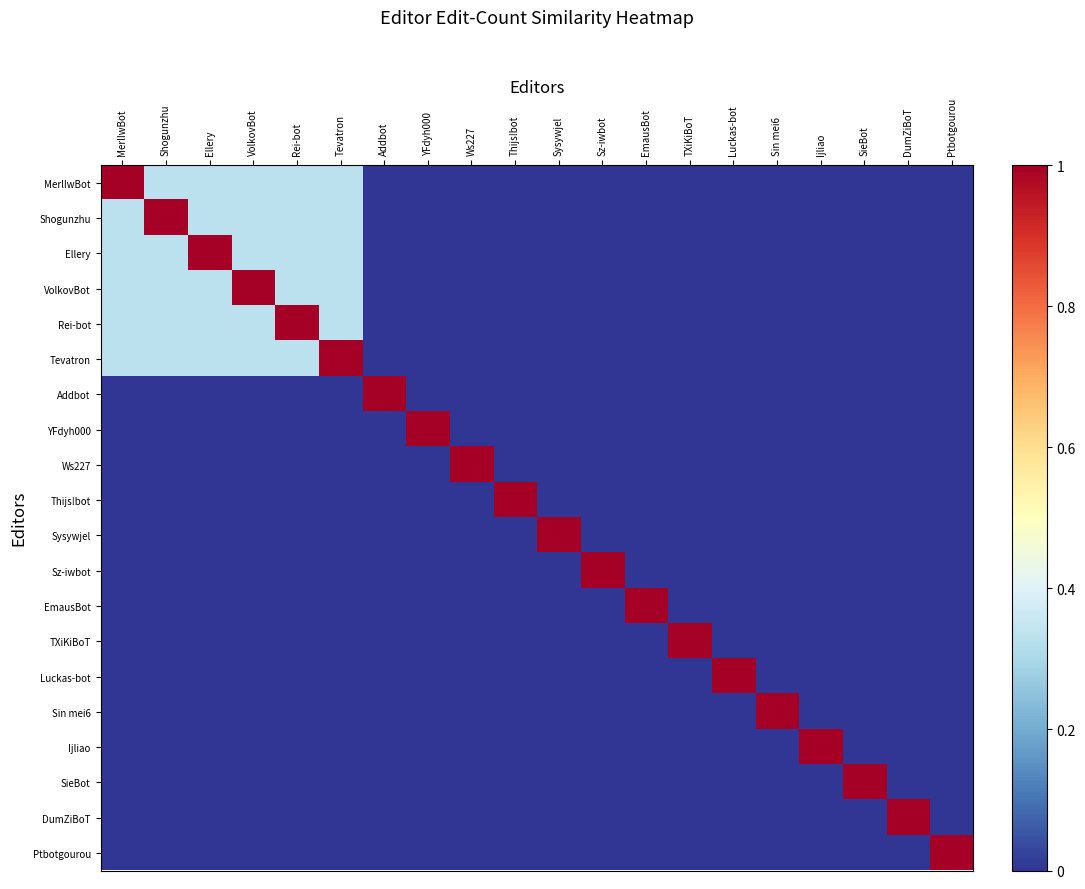

Reading right to left, what are all the values shown in this chart?

MerlIwBot: Ptbotgourou=0.0	DumZiBoT=0.0	SieBot=0.0	Ijliao=0.0	Sin mei6=0.0	Luckas-bot=0.0	TXiKiBoT=0.0	EmausBot=0.0	Sz-iwbot=0.0	Sysywjel=0.0	Thijs!bot=0.0	Ws227=0.0	YFdyh000=0.0	Addbot=0.0	Tevatron=0.3	Rei-bot=0.3	VolkovBot=0.3	Ellery=0.3	Shogunzhu=0.3	MerlIwBot=1.0
Shogunzhu: Ptbotgourou=0.0	DumZiBoT=0.0	SieBot=0.0	Ijliao=0.0	Sin mei6=0.0	Luckas-bot=0.0	TXiKiBoT=0.0	EmausBot=0.0	Sz-iwbot=0.0	Sysywjel=0.0	Thijs!bot=0.0	Ws227=0.0	YFdyh000=0.0	Addbot=0.0	Tevatron=0.3	Rei-bot=0.3	VolkovBot=0.3	Ellery=0.3	Shogunzhu=1.0	MerlIwBot=0.3
Ellery: Ptbotgourou=0.0	DumZiBoT=0.0	SieBot=0.0	Ijliao=0.0	Sin mei6=0.0	Luckas-bot=0.0	TXiKiBoT=0.0	EmausBot=0.0	Sz-iwbot=0.0	Sysywjel=0.0	Thijs!bot=0.0	Ws227=0.0	YFdyh000=0.0	Addbot=0.0	Tevatron=0.3	Rei-bot=0.3	VolkovBot=0.3	Ellery=1.0	Shogunzhu=0.3	MerlIwBot=0.3
VolkovBot: Ptbotgourou=0.0	DumZiBoT=0.0	SieBot=0.0	Ijliao=0.0	Sin mei6=0.0	Luckas-bot=0.0	TXiKiBoT=0.0	EmausBot=0.0	Sz-iwbot=0.0	Sysywjel=0.0	Thijs!bot=0.0	Ws227=0.0	YFdyh000=0.0	Addbot=0.0	Tevatron=0.3	Rei-bot=0.3	VolkovBot=1.0	Ellery=0.3	Shogunzhu=0.3	MerlIwBot=0.3
Rei-bot: Ptbotgourou=0.0	DumZiBoT=0.0	SieBot=0.0	Ijliao=0.0	Sin mei6=0.0	Luckas-bot=0.0	TXiKiBoT=0.0	EmausBot=0.0	Sz-iwbot=0.0	Sysywjel=0.0	Thijs!bot=0.0	Ws227=0.0	YFdyh000=0.0	Addbot=0.0	Tevatron=0.3	Rei-bot=1.0	VolkovBot=0.3	Ellery=0.3	Shogunzhu=0.3	MerlIwBot=0.3
Tevatron: Ptbotgourou=0.0	DumZiBoT=0.0	SieBot=0.0	Ijliao=0.0	Sin mei6=0.0	Luckas-bot=0.0	TXiKiBoT=0.0	EmausBot=0.0	Sz-iwbot=0.0	Sysywjel=0.0	Thijs!bot=0.0	Ws227=0.0	YFdyh000=0.0	Addbot=0.0	Tevatron=1.0	Rei-bot=0.3	VolkovBot=0.3	Ellery=0.3	Shogunzhu=0.3	MerlIwBot=0.3
Addbot: Ptbotgourou=0.0	DumZiBoT=0.0	SieBot=0.0	Ijliao=0.0	Sin mei6=0.0	Luckas-bot=0.0	TXiKiBoT=0.0	EmausBot=0.0	Sz-iwbot=0.0	Sysywjel=0.0	Thijs!bot=0.0	Ws227=0.0	YFdyh000=0.0	Addbot=1.0	Tevatron=0.0	Rei-bot=0.0	VolkovBot=0.0	Ellery=0.0	Shogunzhu=0.0	MerlIwBot=0.0
YFdyh000: Ptbotgourou=0.0	DumZiBoT=0.0	SieBot=0.0	Ijliao=0.0	Sin mei6=0.0	Luckas-bot=0.0	TXiKiBoT=0.0	EmausBot=0.0	Sz-iwbot=0.0	Sysywjel=0.0	Thijs!bot=0.0	Ws227=0.0	YFdyh000=1.0	Addbot=0.0	Tevatron=0.0	Rei-bot=0.0	VolkovBot=0.0	Ellery=0.0	Shogunzhu=0.0	MerlIwBot=0.0
Ws227: Ptbotgourou=0.0	DumZiBoT=0.0	SieBot=0.0	Ijliao=0.0	Sin mei6=0.0	Luckas-bot=0.0	TXiKiBoT=0.0	EmausBot=0.0	Sz-iwbot=0.0	Sysywjel=0.0	Thijs!bot=0.0	Ws227=1.0	YFdyh000=0.0	Addbot=0.0	Tevatron=0.0	Rei-bot=0.0	VolkovBot=0.0	Ellery=0.0	Shogunzhu=0.0	MerlIwBot=0.0
Thijs!bot: Ptbotgourou=0.0	DumZiBoT=0.0	SieBot=0.0	Ijliao=0.0	Sin mei6=0.0	Luckas-bot=0.0	TXiKiBoT=0.0	EmausBot=0.0	Sz-iwbot=0.0	Sysywjel=0.0	Thijs!bot=1.0	Ws227=0.0	YFdyh000=0.0	Addbot=0.0	Tevatron=0.0	Rei-bot=0.0	VolkovBot=0.0	Ellery=0.0	Shogunzhu=0.0	MerlIwBot=0.0
Sysywjel: Ptbotgourou=0.0	DumZiBoT=0.0	SieBot=0.0	Ijliao=0.0	Sin mei6=0.0	Luckas-bot=0.0	TXiKiBoT=0.0	EmausBot=0.0	Sz-iwbot=0.0	Sysywjel=1.0	Thijs!bot=0.0	Ws227=0.0	YFdyh000=0.0	Addbot=0.0	Tevatron=0.0	Rei-bot=0.0	VolkovBot=0.0	Ellery=0.0	Shogunzhu=0.0	MerlIwBot=0.0
Sz-iwbot: Ptbotgourou=0.0	DumZiBoT=0.0	SieBot=0.0	Ijliao=0.0	Sin mei6=0.0	Luckas-bot=0.0	TXiKiBoT=0.0	EmausBot=0.0	Sz-iwbot=1.0	Sysywjel=0.0	Thijs!bot=0.0	Ws227=0.0	YFdyh000=0.0	Addbot=0.0	Tevatron=0.0	Rei-bot=0.0	VolkovBot=0.0	Ellery=0.0	Shogunzhu=0.0	MerlIwBot=0.0
EmausBot: Ptbotgourou=0.0	DumZiBoT=0.0	SieBot=0.0	Ijliao=0.0	Sin mei6=0.0	Luckas-bot=0.0	TXiKiBoT=0.0	EmausBot=1.0	Sz-iwbot=0.0	Sysywjel=0.0	Thijs!bot=0.0	Ws227=0.0	YFdyh000=0.0	Addbot=0.0	Tevatron=0.0	Rei-bot=0.0	VolkovBot=0.0	Ellery=0.0	Shogunzhu=0.0	MerlIwBot=0.0
TXiKiBoT: Ptbotgourou=0.0	DumZiBoT=0.0	SieBot=0.0	Ijliao=0.0	Sin mei6=0.0	Luckas-bot=0.0	TXiKiBoT=1.0	EmausBot=0.0	Sz-iwbot=0.0	Sysywjel=0.0	Thijs!bot=0.0	Ws227=0.0	YFdyh000=0.0	Addbot=0.0	Tevatron=0.0	Rei-bot=0.0	VolkovBot=0.0	Ellery=0.0	Shogunzhu=0.0	MerlIwBot=0.0
Luckas-bot: Ptbotgourou=0.0	DumZiBoT=0.0	SieBot=0.0	Ijliao=0.0	Sin mei6=0.0	Luckas-bot=1.0	TXiKiBoT=0.0	EmausBot=0.0	Sz-iwbot=0.0	Sysywjel=0.0	Thijs!bot=0.0	Ws227=0.0	YFdyh000=0.0	Addbot=0.0	Tevatron=0.0	Rei-bot=0.0	VolkovBot=0.0	Ellery=0.0	Shogunzhu=0.0	MerlIwBot=0.0
Sin mei6: Ptbotgourou=0.0	DumZiBoT=0.0	SieBot=0.0	Ijliao=0.0	Sin mei6=1.0	Luckas-bot=0.0	TXiKiBoT=0.0	EmausBot=0.0	Sz-iwbot=0.0	Sysywjel=0.0	Thijs!bot=0.0	Ws227=0.0	YFdyh000=0.0	Addbot=0.0	Tevatron=0.0	Rei-bot=0.0	VolkovBot=0.0	Ellery=0.0	Shogunzhu=0.0	MerlIwBot=0.0
Ijliao: Ptbotgourou=0.0	DumZiBoT=0.0	SieBot=0.0	Ijliao=1.0	Sin mei6=0.0	Luckas-bot=0.0	TXiKiBoT=0.0	EmausBot=0.0	Sz-iwbot=0.0	Sysywjel=0.0	Thijs!bot=0.0	Ws227=0.0	YFdyh000=0.0	Addbot=0.0	Tevatron=0.0	Rei-bot=0.0	VolkovBot=0.0	Ellery=0.0	Shogunzhu=0.0	MerlIwBot=0.0
SieBot: Ptbotgourou=0.0	DumZiBoT=0.0	SieBot=1.0	Ijliao=0.0	Sin mei6=0.0	Luckas-bot=0.0	TXiKiBoT=0.0	EmausBot=0.0	Sz-iwbot=0.0	Sysywjel=0.0	Thijs!bot=0.0	Ws227=0.0	YFdyh000=0.0	Addbot=0.0	Tevatron=0.0	Rei-bot=0.0	VolkovBot=0.0	Ellery=0.0	Shogunzhu=0.0	MerlIwBot=0.0
DumZiBoT: Ptbotgourou=0.0	DumZiBoT=1.0	SieBot=0.0	Ijliao=0.0	Sin mei6=0.0	Luckas-bot=0.0	TXiKiBoT=0.0	EmausBot=0.0	Sz-iwbot=0.0	Sysywjel=0.0	Thijs!bot=0.0	Ws227=0.0	YFdyh000=0.0	Addbot=0.0	Tevatron=0.0	Rei-bot=0.0	VolkovBot=0.0	Ellery=0.0	Shogunzhu=0.0	MerlIwBot=0.0
Ptbotgourou: Ptbotgourou=1.0	DumZiBoT=0.0	SieBot=0.0	Ijliao=0.0	Sin mei6=0.0	Luckas-bot=0.0	TXiKiBoT=0.0	EmausBot=0.0	Sz-iwbot=0.0	Sysywjel=0.0	Thijs!bot=0.0	Ws227=0.0	YFdyh000=0.0	Addbot=0.0	Tevatron=0.0	Rei-bot=0.0	VolkovBot=0.0	Ellery=0.0	Shogunzhu=0.0	MerlIwBot=0.0